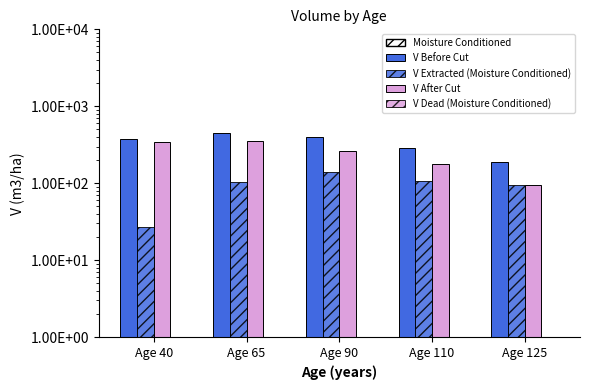

At which label does V Before Cut reach its minimum?

Age 125